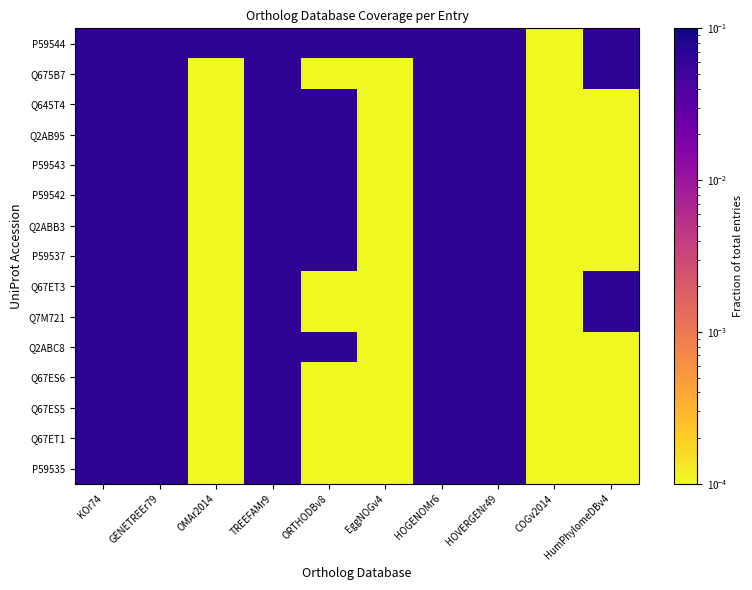

Which series has the largest total across all categories?

P59544